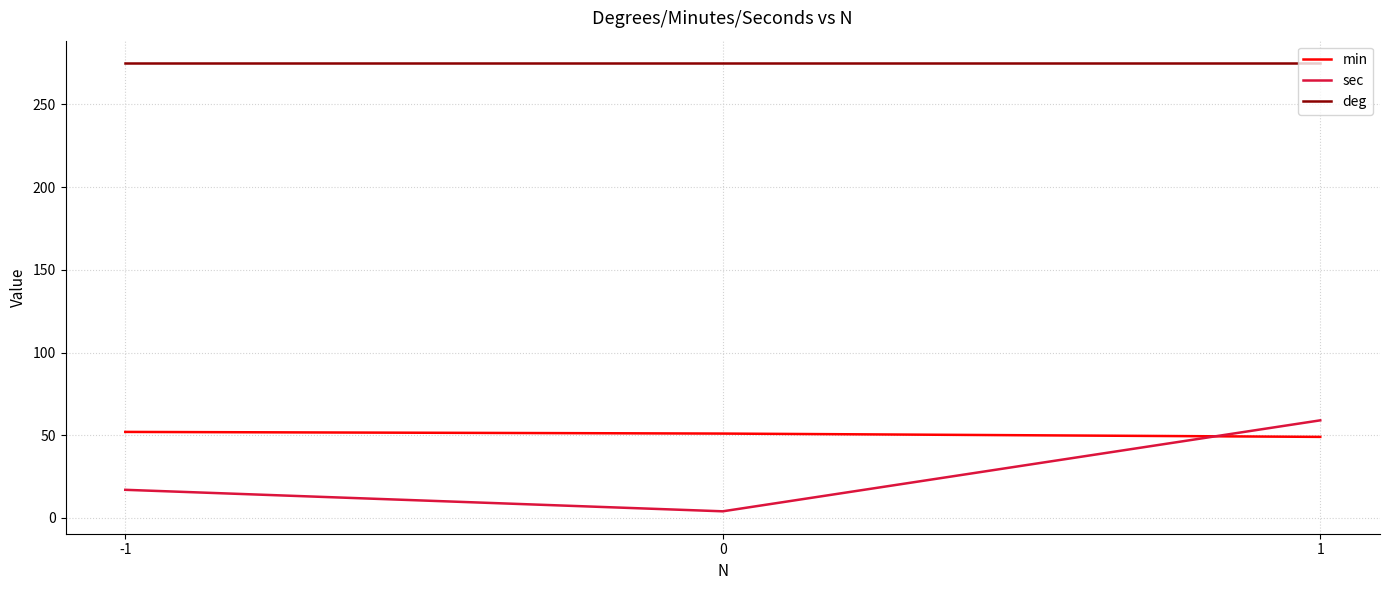

Which series has the widest spread of values?

sec